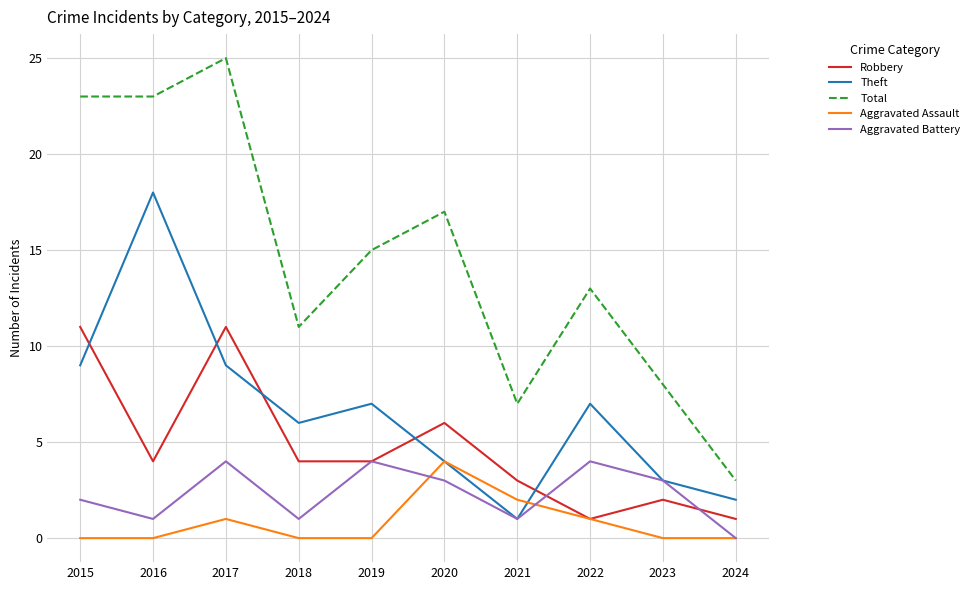

How many categories are shown in the chart?

10